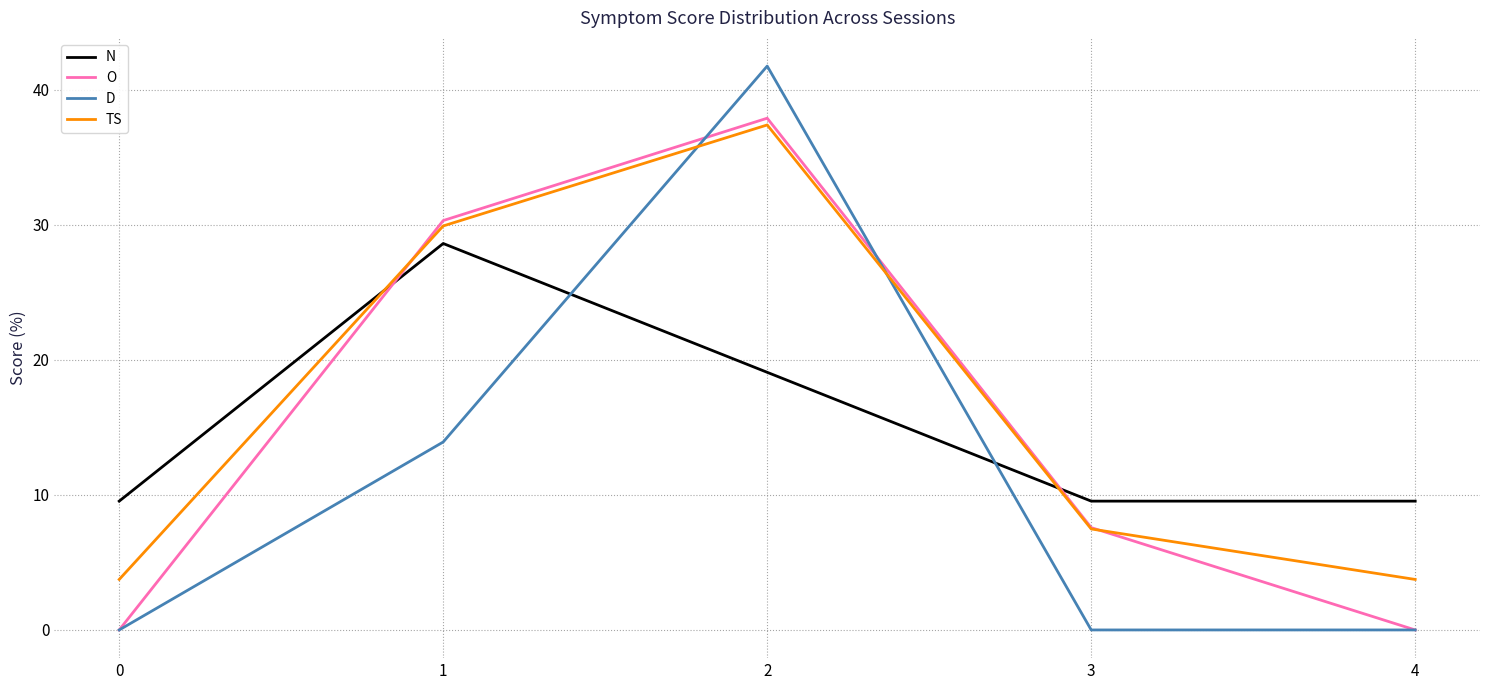

What is the difference between the second highest and minimum values in the O series?

30.3